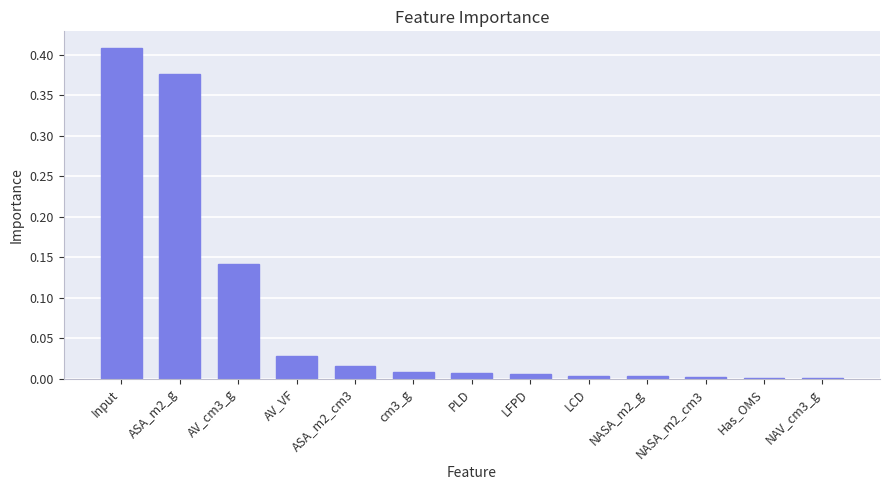

What is the sum of all values?

1.0